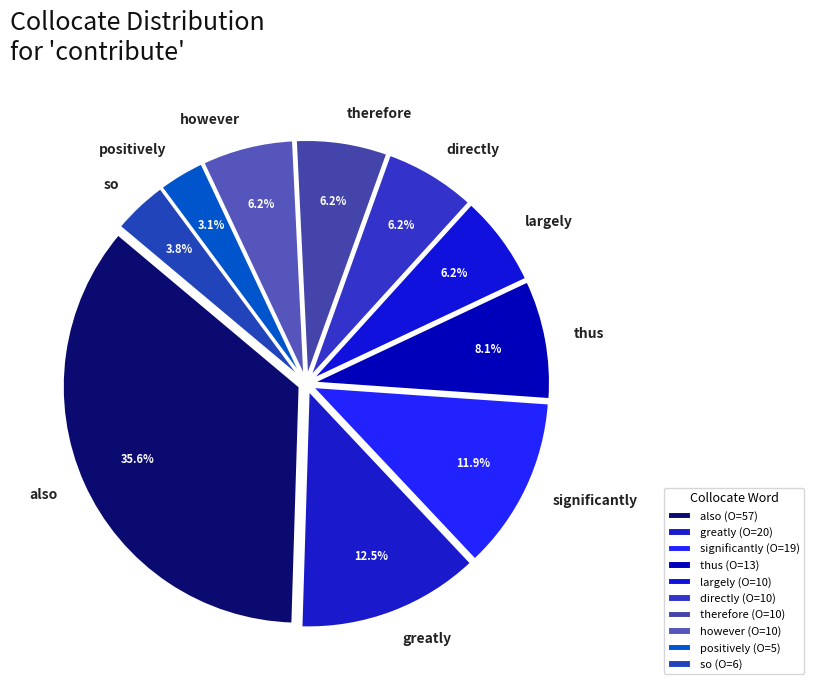

Approximately how many times larger is the value at so compared to thus?

0.5